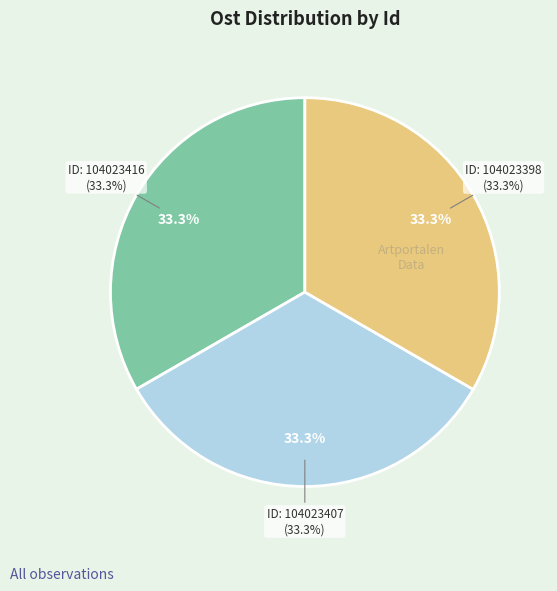

Which category has the smallest portion of the pie?

104023416